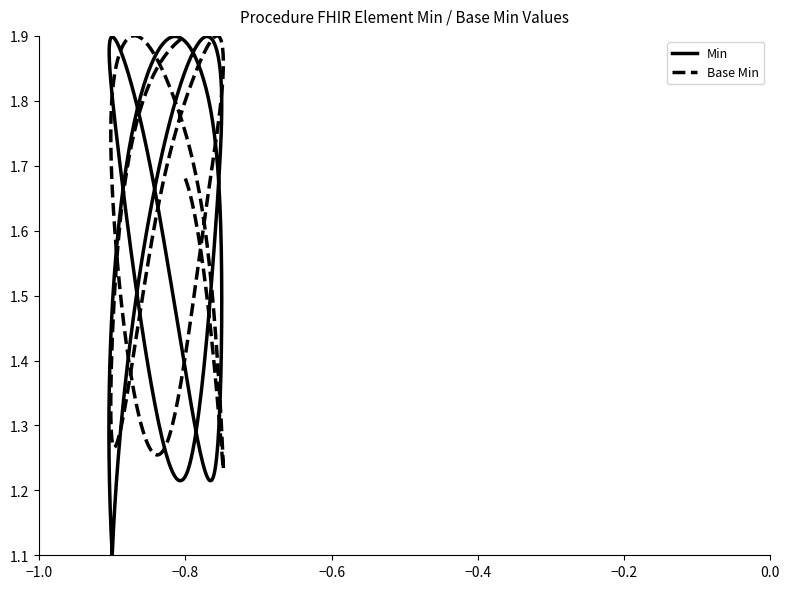

How many lines are shown in the chart?

2